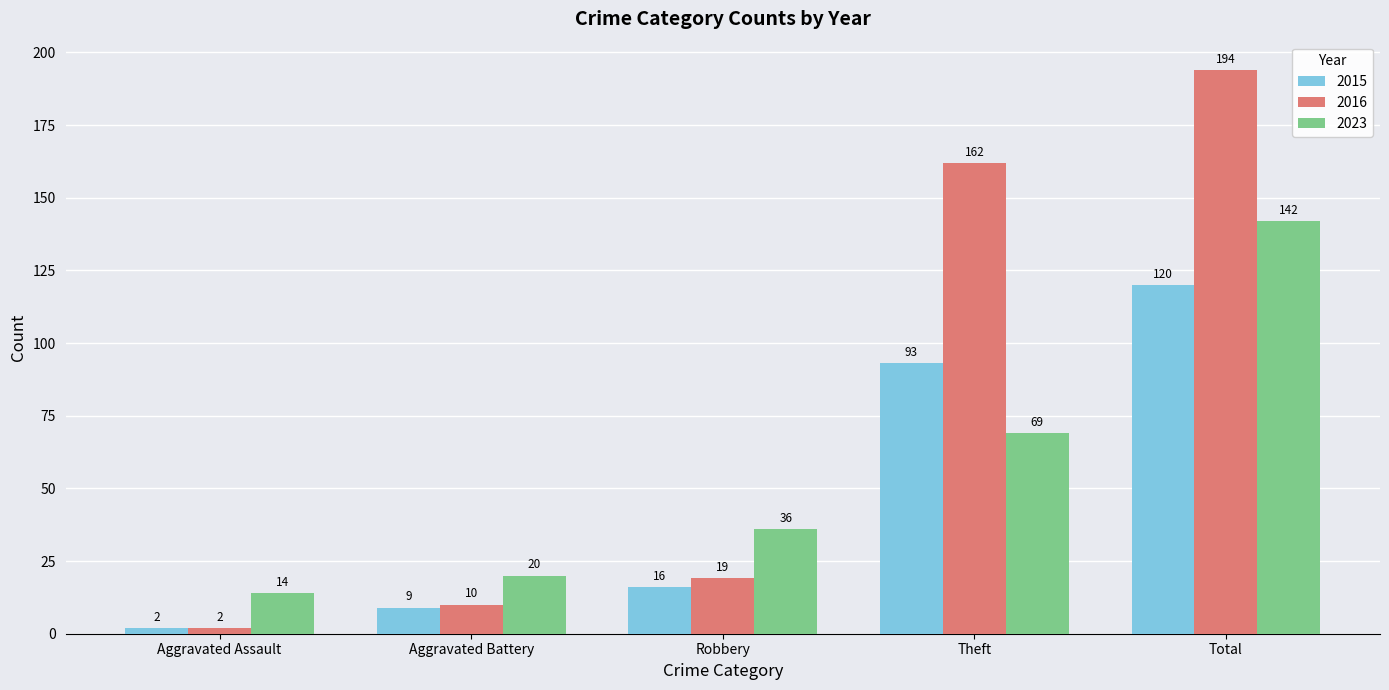

Rank the categories by 2015 value from lowest to highest.

Aggravated Assault, Aggravated Battery, Robbery, Theft, Total